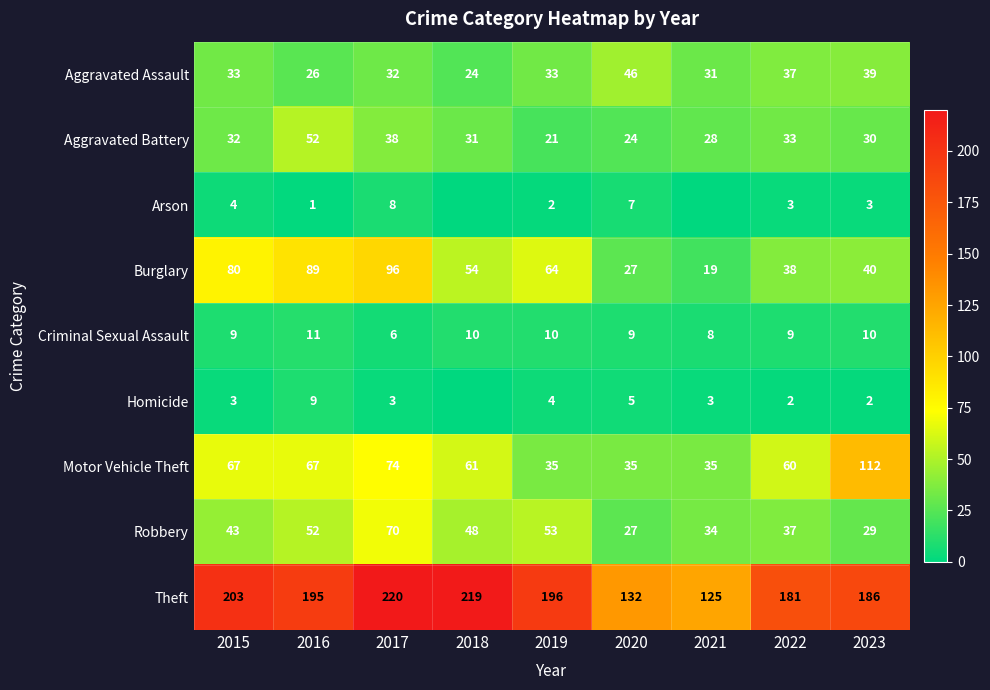

Which category has the lowest value across all series?

2018